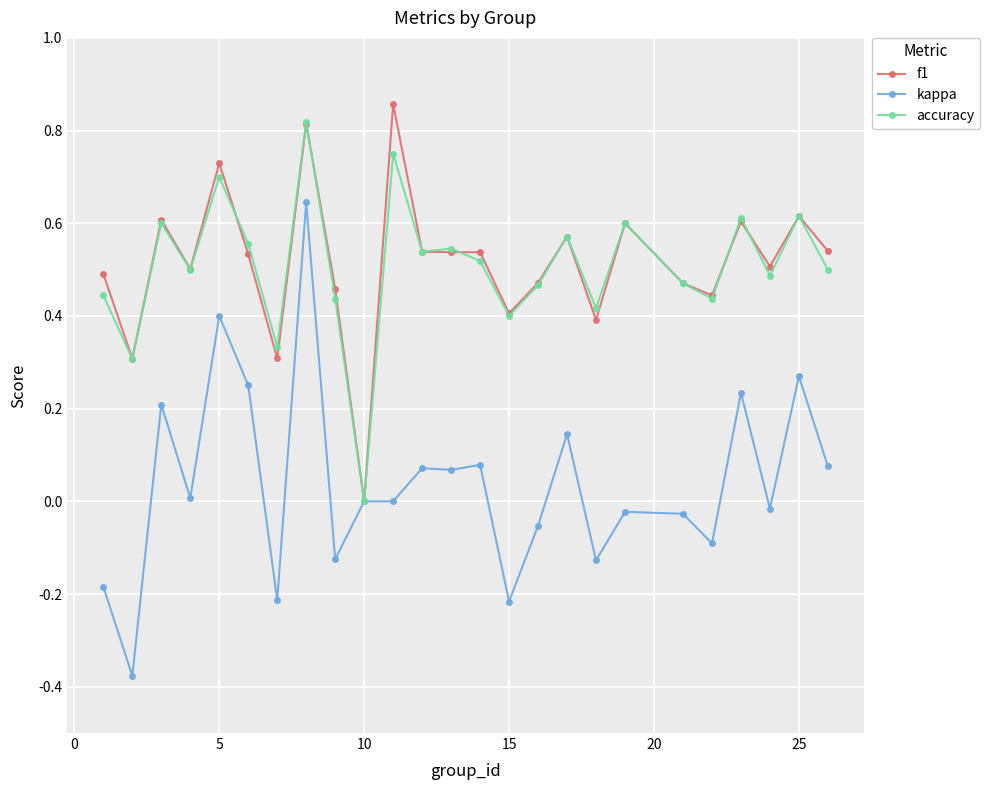

How many data points does each series have?

25